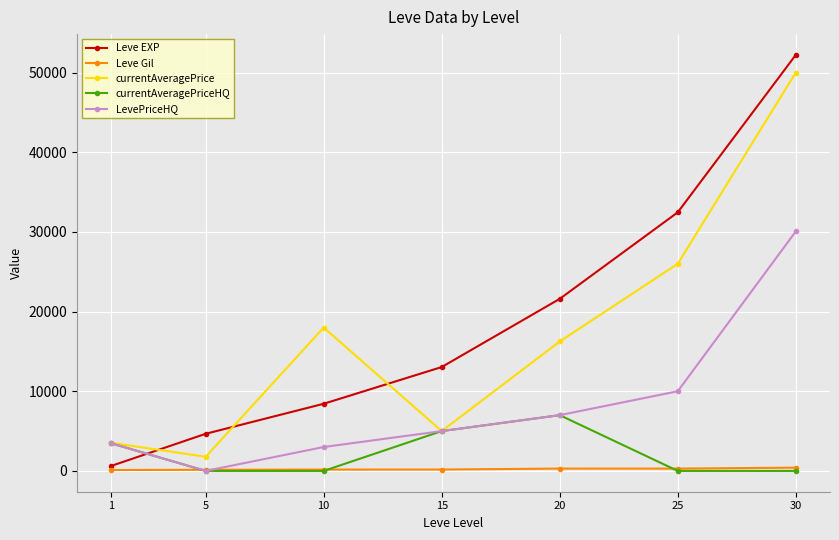

What is the value of the Leve Gil point at the 1st from the left?

112